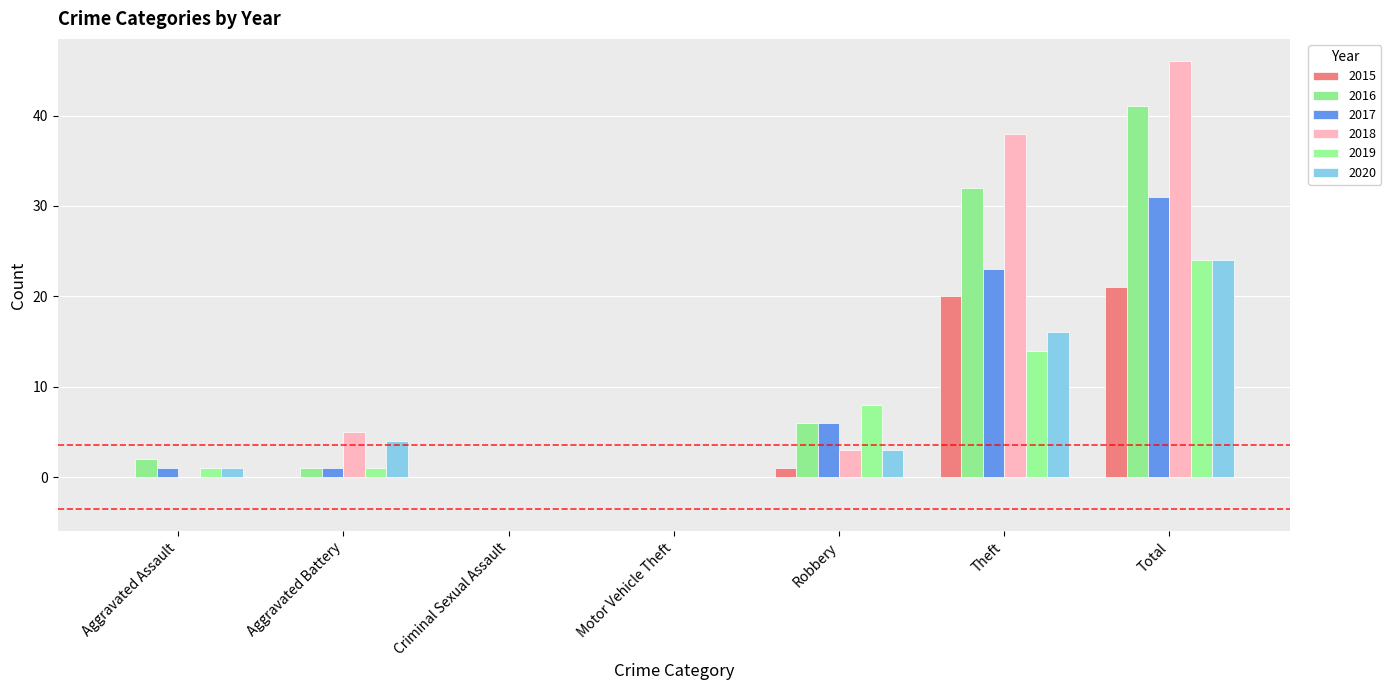

What are all the series names shown in the legend?

2015, 2016, 2017, 2018, 2019, 2020